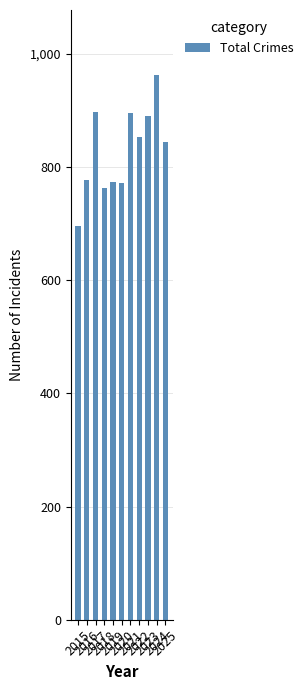

Where does the data first go above 844?

2017